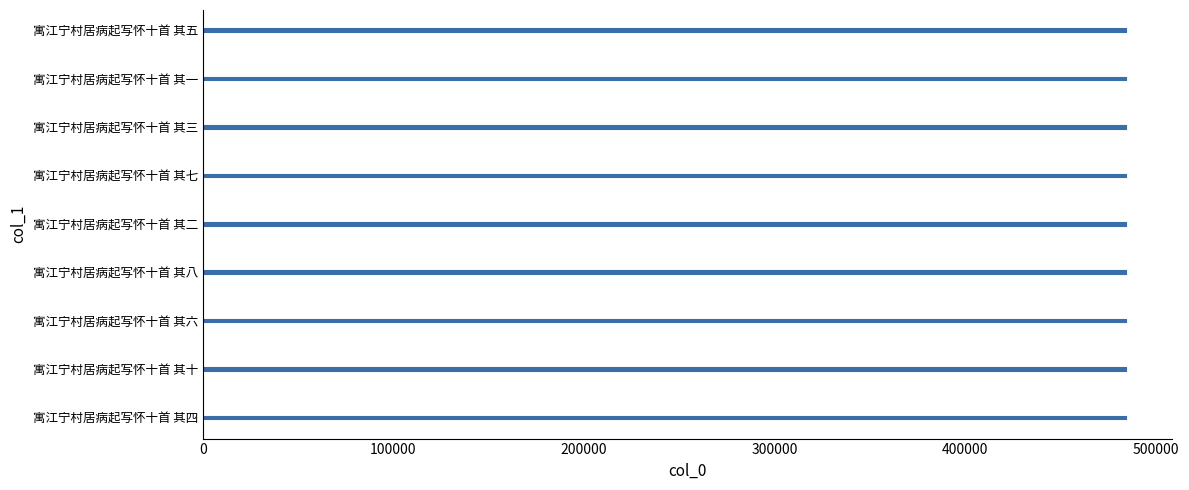

Read the value at 寓江宁村居病起写怀十首 其一.

484384